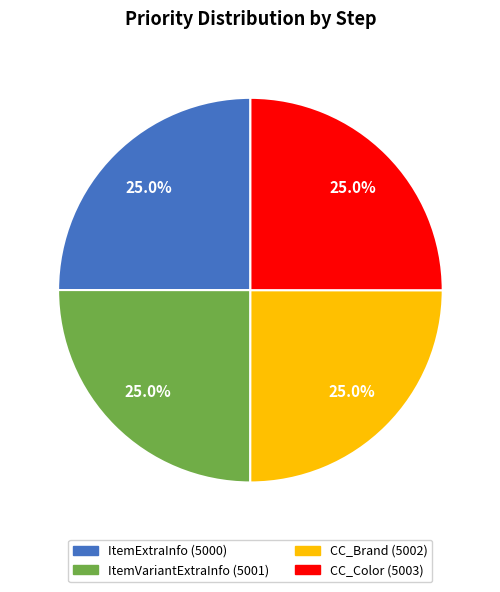

Is there a majority slice in this chart?

No